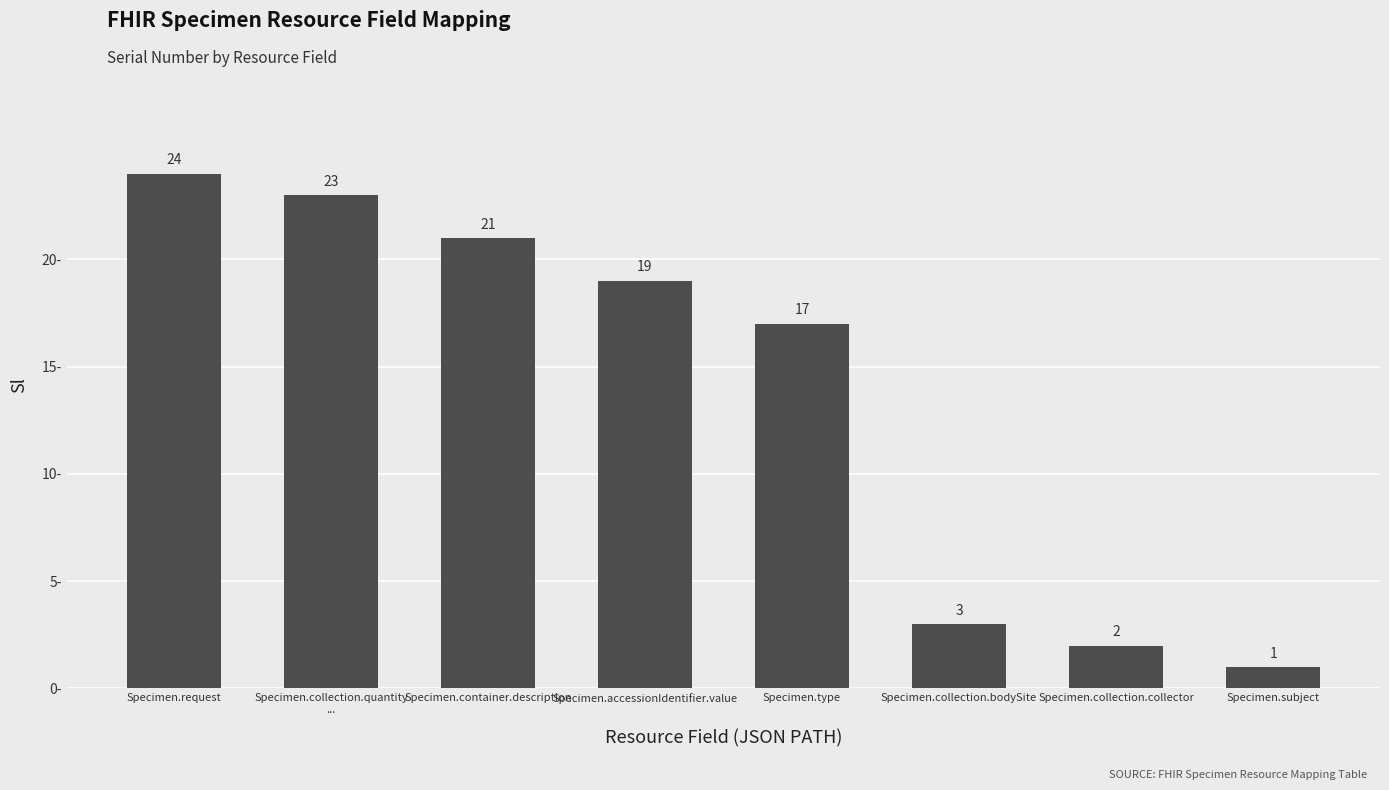

What is the minimum value shown in the chart?

1